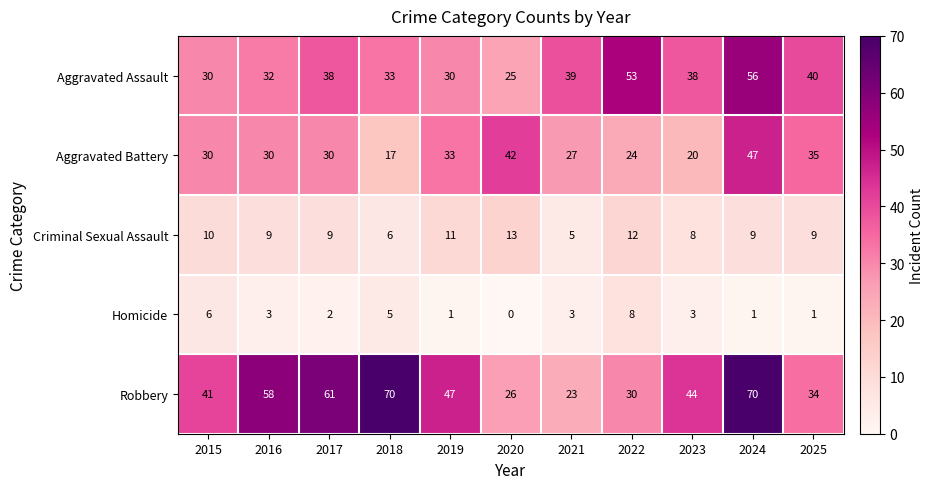

List the series in order of their peak value, highest first.

Robbery, Aggravated Assault, Aggravated Battery, Criminal Sexual Assault, Homicide